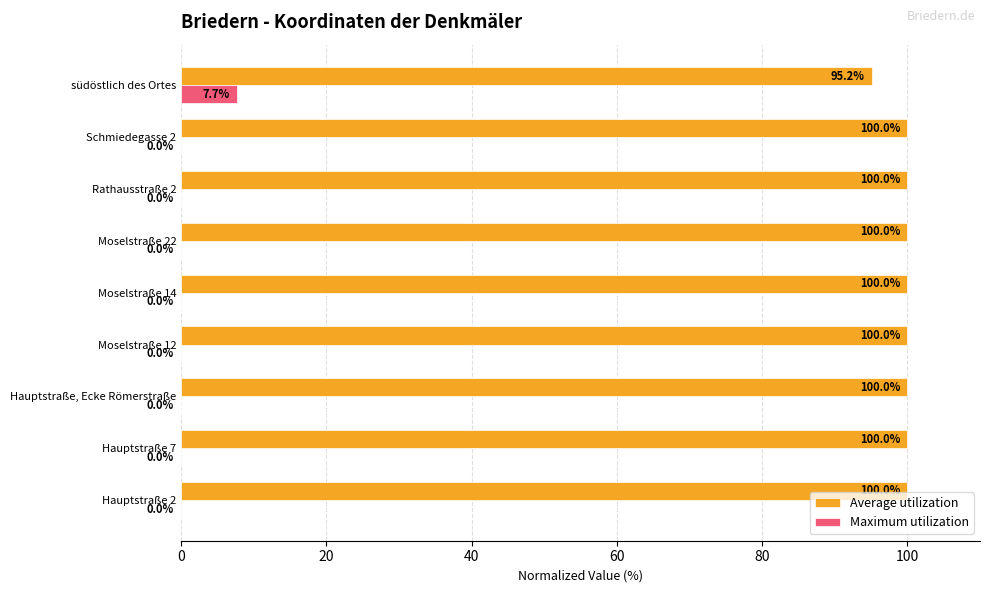

Which series has the largest range (max minus min)?

Maximum utilization